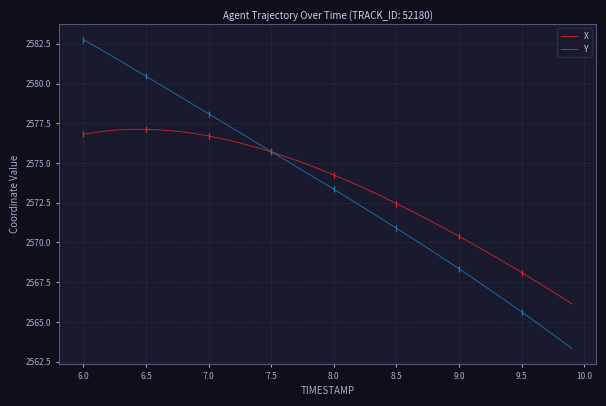

True or false: X has a value of 2577.1 at 6.5.

True